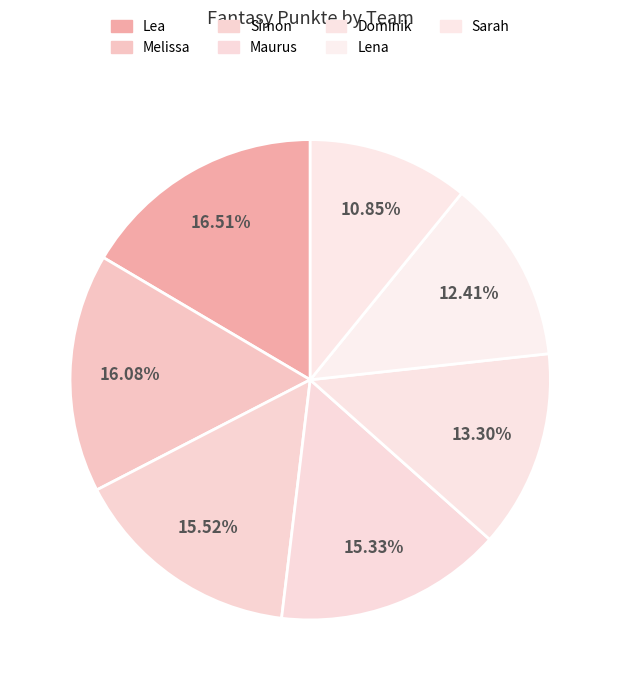

Does Dominik account for over 50% of the chart?

No